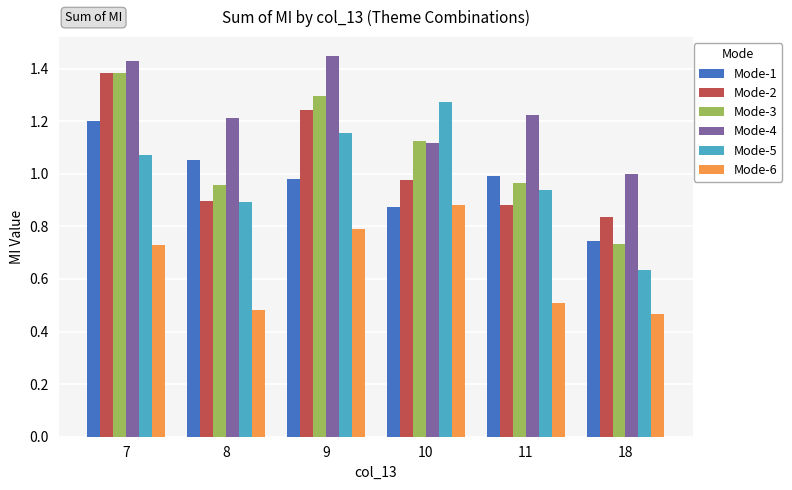

Is it true that Mode-6 equals 0.8 at 9?

True